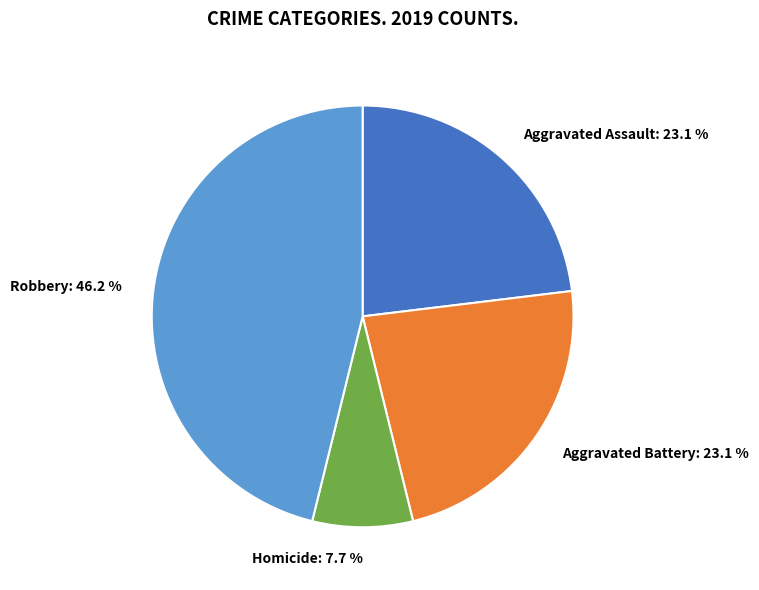

Count the number of slices in the pie.

4